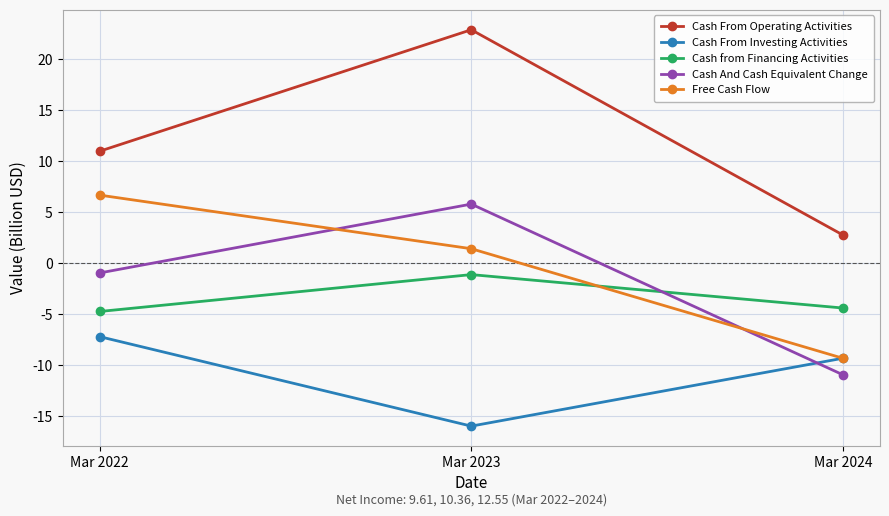

What is the spread (max minus min) of values at Mar 2023?

38.9